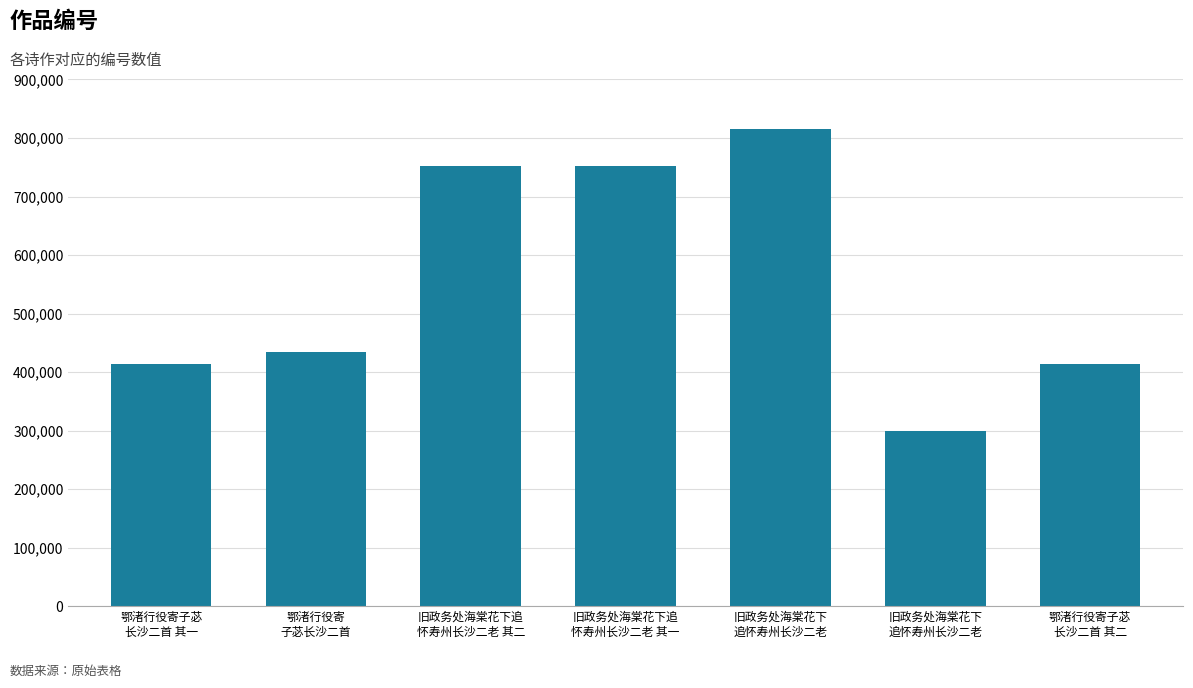

How many data points does each series have?

7